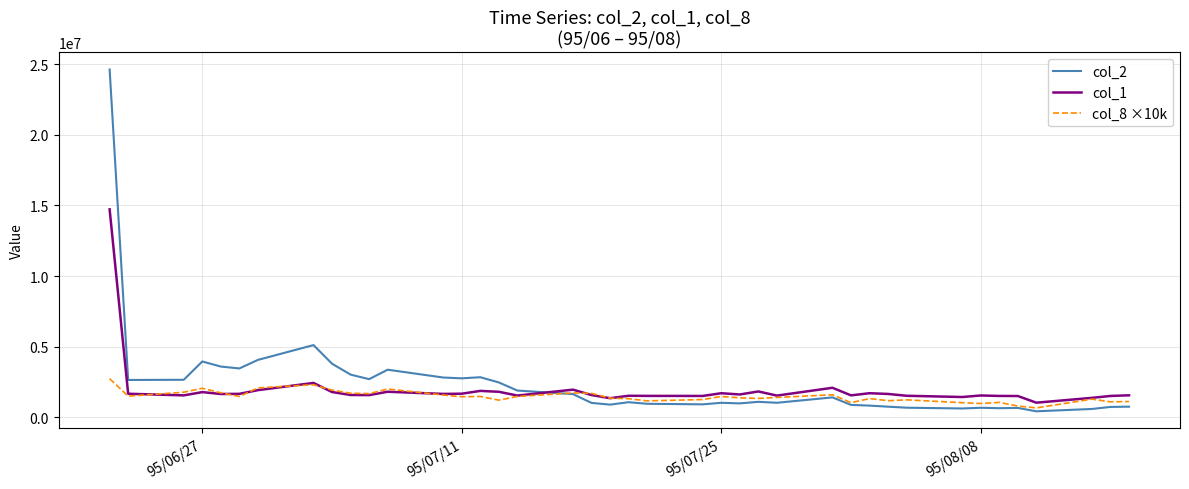

True or false: col_1 and col_2 intersect in this chart.

True